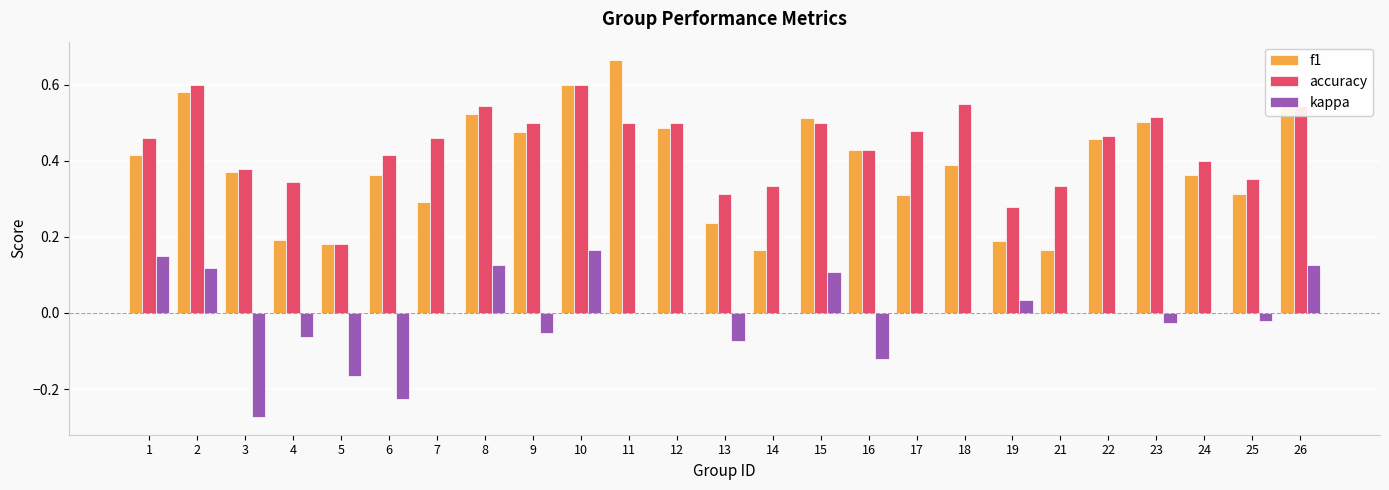

Which category has the highest value in the f1 series?

11